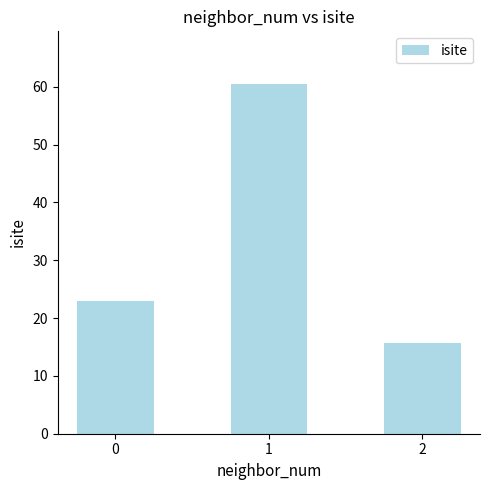

True or false: the data shows 28.2 at 1.

False